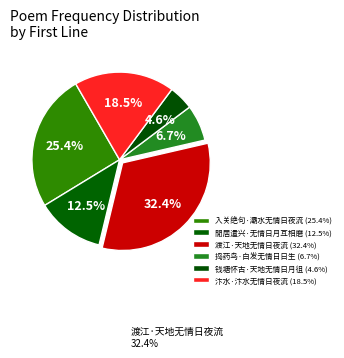

Does any single category account for the majority?

No